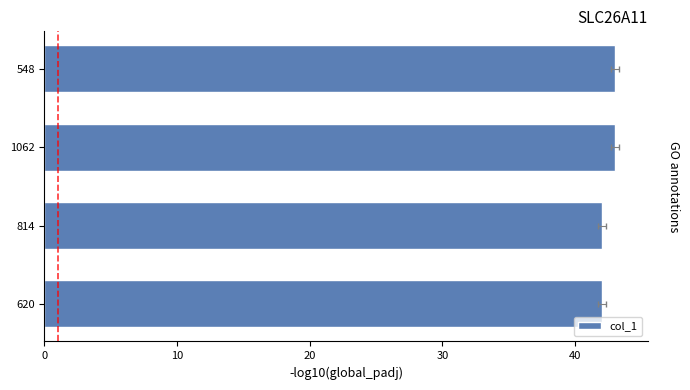

What is the difference between the second highest and minimum values?

1